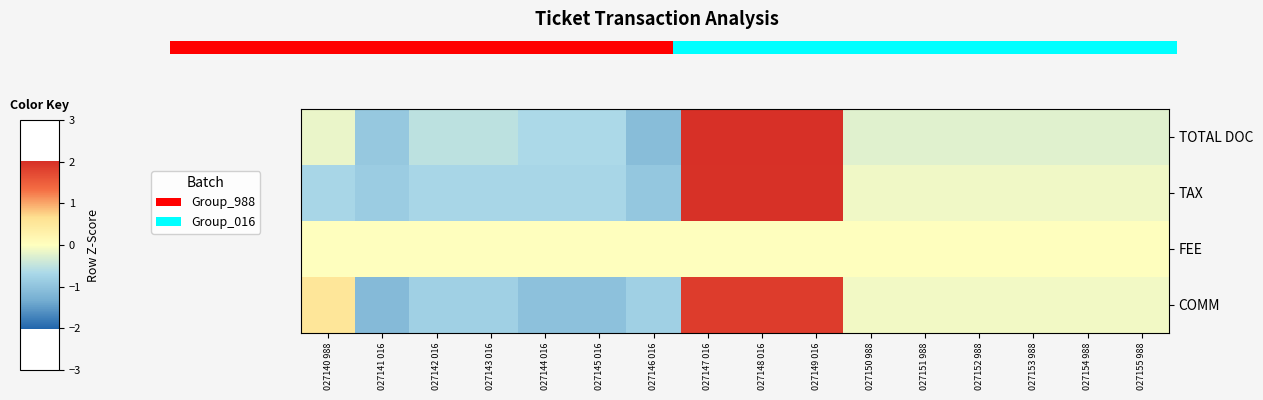

Reading right to left, list all the values displayed in this chart.

TOTAL DOC: 027155 988=-0.2	027154 988=-0.2	027153 988=-0.2	027152 988=-0.2	027151 988=-0.2	027150 988=-0.2	027149 016=2.0	027148 016=2.0	027147 016=2.0	027146 016=-1.1	027145 016=-0.7	027144 016=-0.7	027143 016=-0.5	027142 016=-0.5	027141 016=-0.9	027140 988=-0.2
TAX: 027155 988=-0.1	027154 988=-0.1	027153 988=-0.1	027152 988=-0.1	027151 988=-0.1	027150 988=-0.1	027149 016=2.0	027148 016=2.0	027147 016=2.0	027146 016=-0.9	027145 016=-0.7	027144 016=-0.7	027143 016=-0.7	027142 016=-0.7	027141 016=-0.9	027140 988=-0.7
FEE: 027155 988=0.0	027154 988=0.0	027153 988=0.0	027152 988=0.0	027151 988=0.0	027150 988=0.0	027149 016=0.0	027148 016=0.0	027147 016=0.0	027146 016=0.0	027145 016=0.0	027144 016=0.0	027143 016=0.0	027142 016=0.0	027141 016=0.0	027140 988=0.0
COMM: 027155 988=-0.1	027154 988=-0.1	027153 988=-0.1	027152 988=-0.1	027151 988=-0.1	027150 988=-0.1	027149 016=1.9	027148 016=1.9	027147 016=1.9	027146 016=-0.8	027145 016=-1.0	027144 016=-1.0	027143 016=-0.8	027142 016=-0.8	027141 016=-1.1	027140 988=0.5